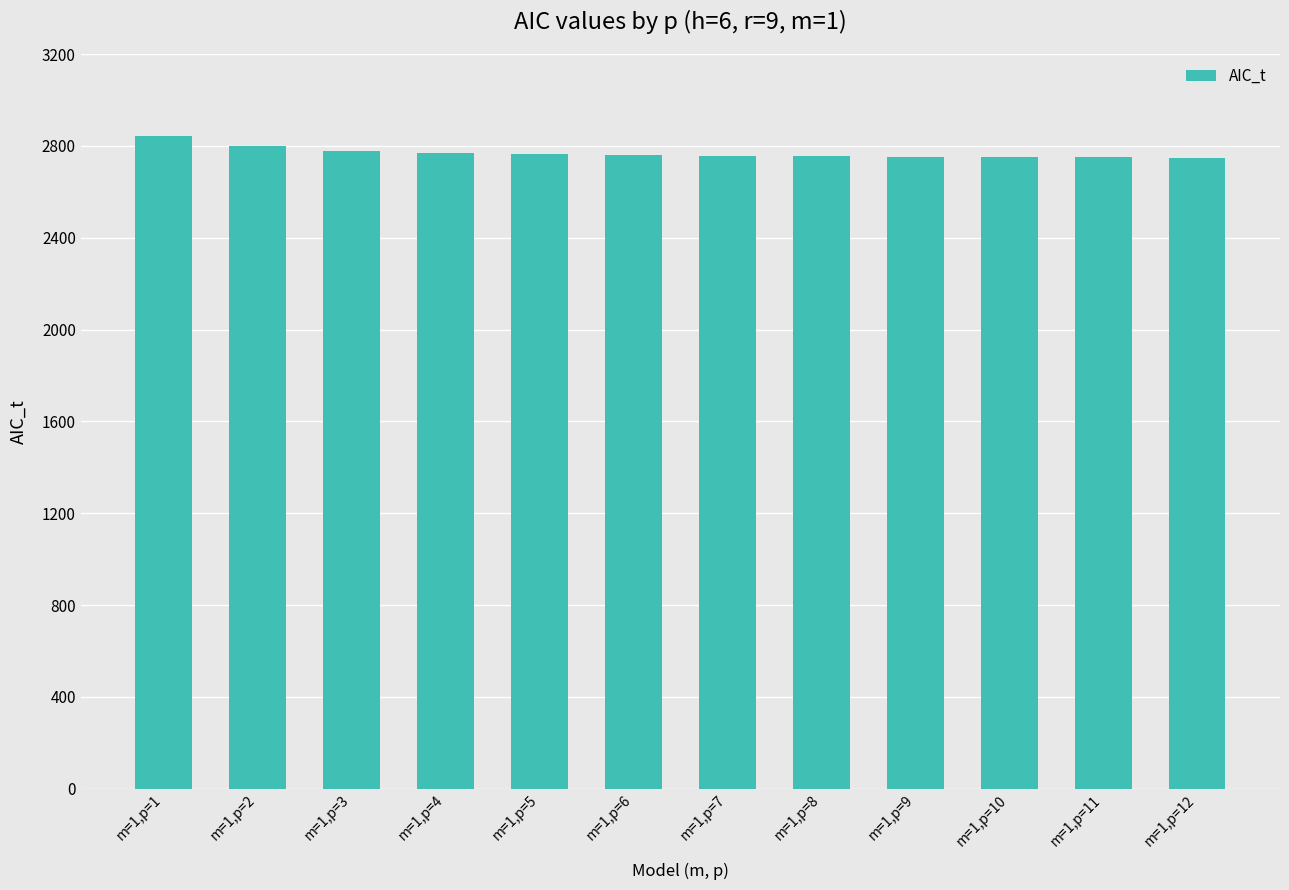

What is the minimum value shown in the chart?

2749.0